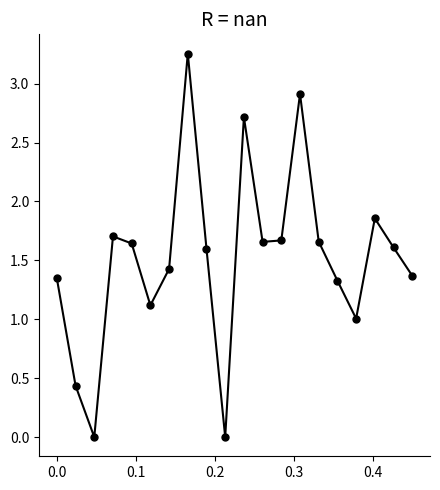

What is the difference between the second highest and second lowest values?

2.9